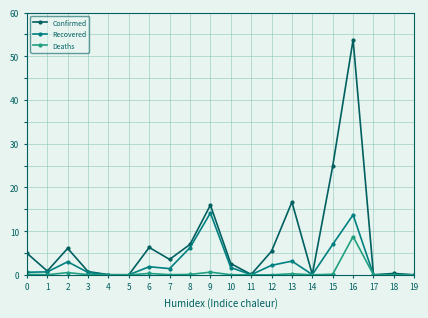

What are all the series names shown in the legend?

Confirmed, Recovered, Deaths